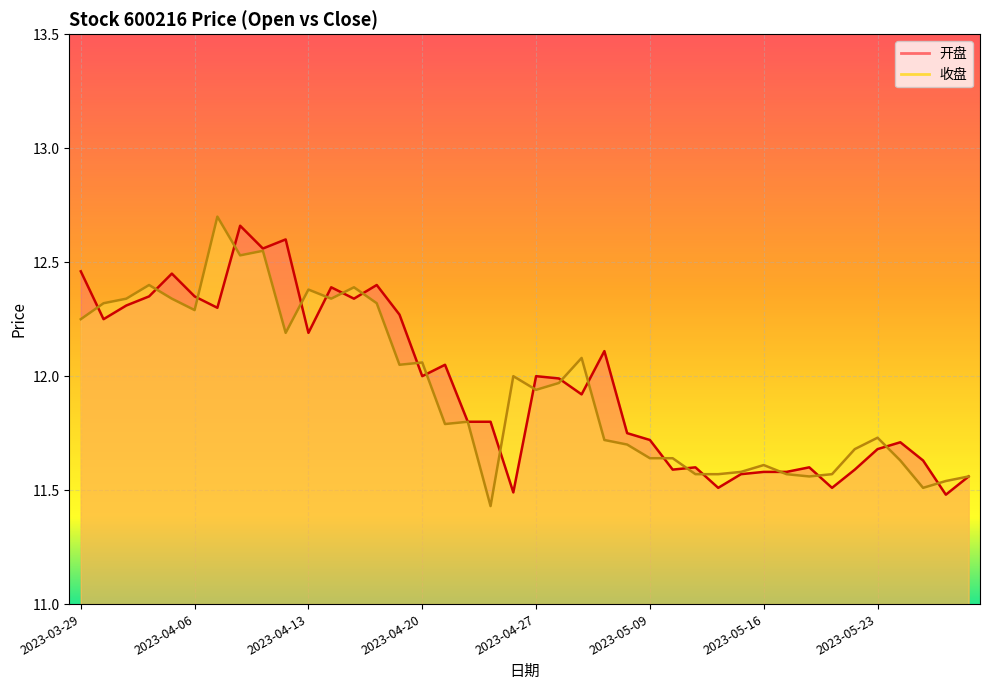

Reading right to left, list all the values displayed in this chart.

开盘: 11.6	11.5	11.6	11.7	11.7	11.6	11.5	11.6	11.6	11.6	11.6	11.5	11.6	11.6	11.7	11.8	12.1	11.9	12.0	12.0	11.5	11.8	11.8	12.1	12.0	12.3	12.4	12.3	12.4	12.2	12.6	12.6	12.7	12.3	12.3	12.4	12.3	12.3	12.2	12.5
收盘: 11.6	11.5	11.5	11.6	11.7	11.7	11.6	11.6	11.6	11.6	11.6	11.6	11.6	11.6	11.6	11.7	11.7	12.1	12.0	11.9	12.0	11.4	11.8	11.8	12.1	12.1	12.3	12.4	12.3	12.4	12.2	12.6	12.5	12.7	12.3	12.3	12.4	12.3	12.3	12.2